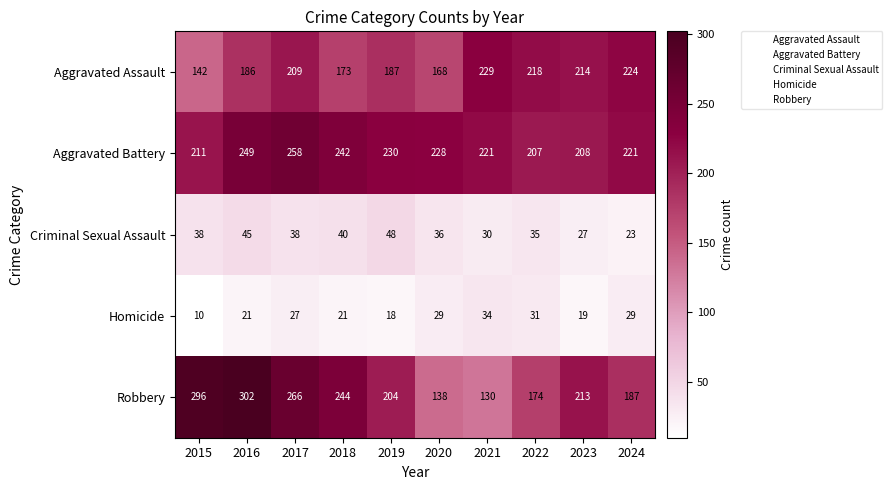

What is the difference between the Robbery values at 2015 and 2016?

6